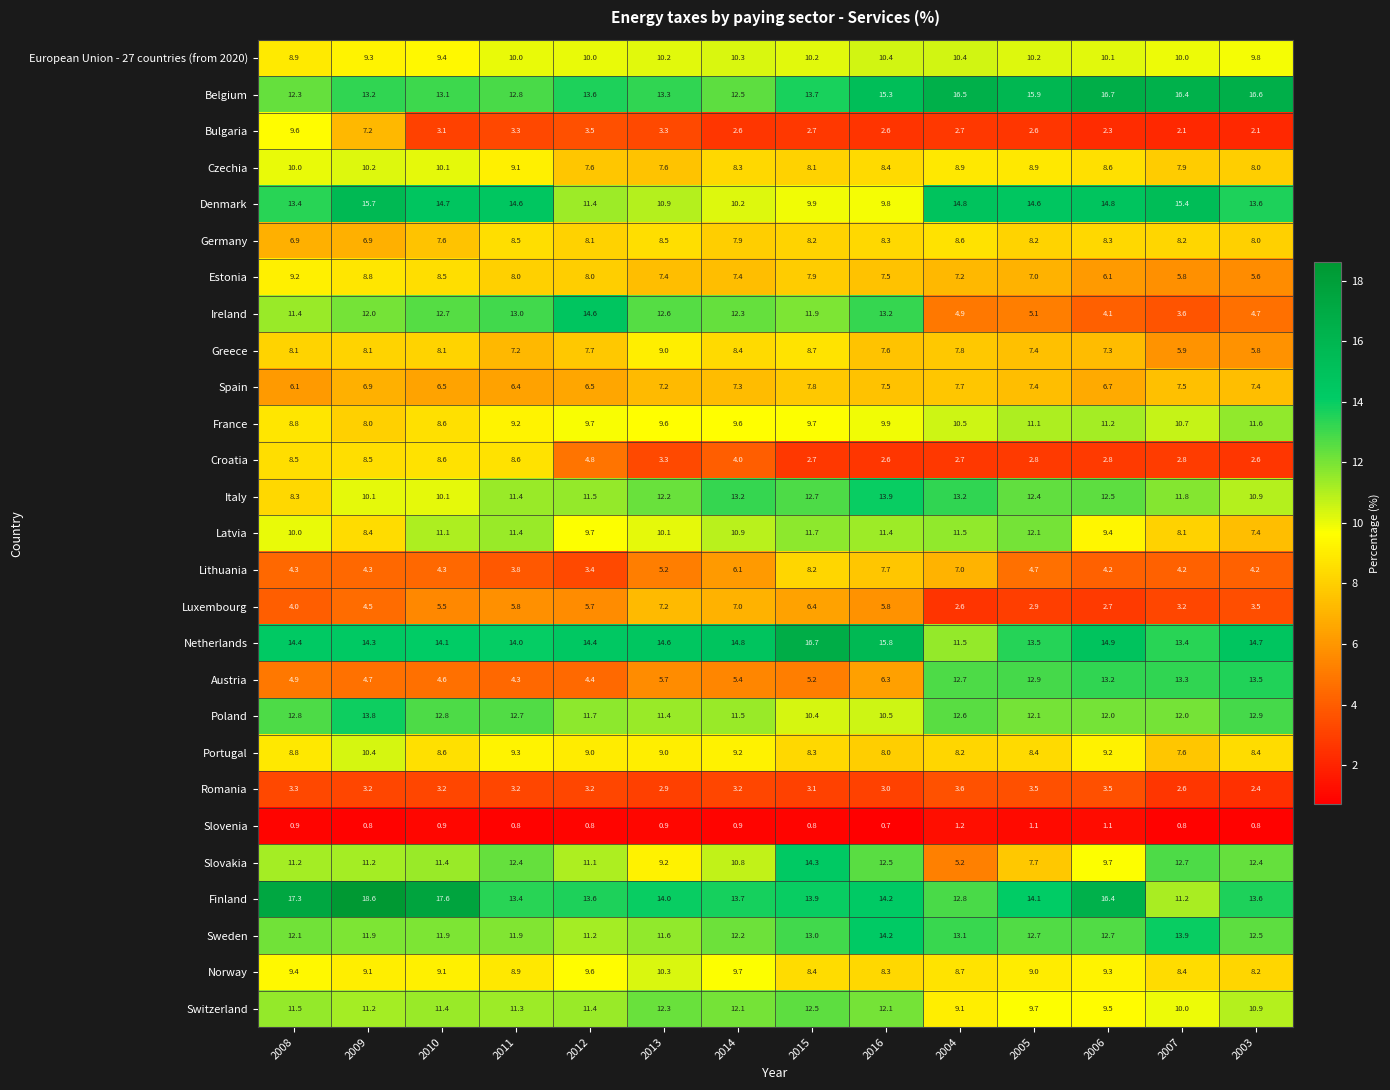

What is the sum of the Belgium values at 2011 and 2010?

25.9